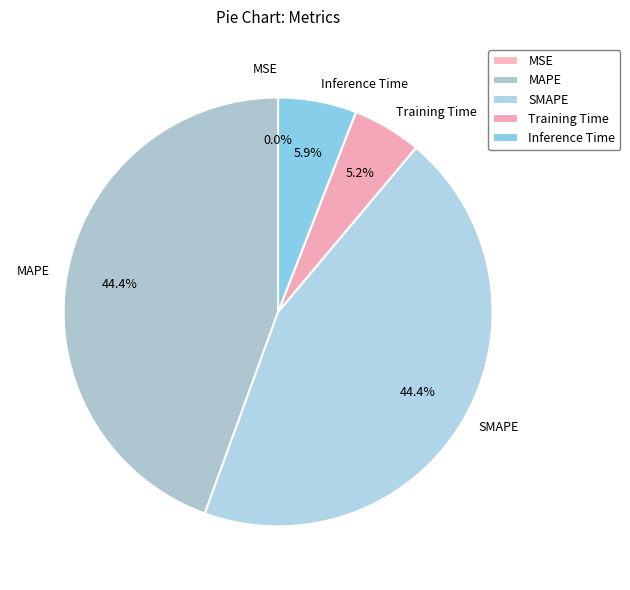

Combined, what portion of the pie is Inference Time and Training Time?

11.1%